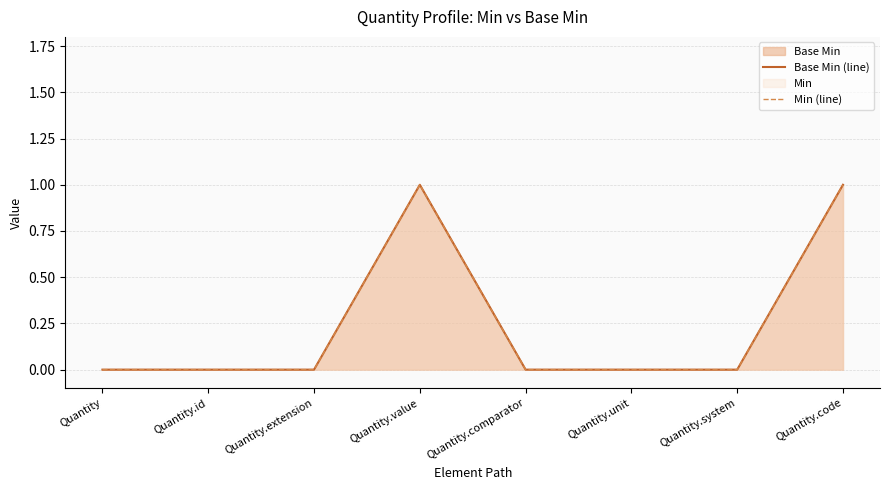

The value of Base Min (line) at Quantity.value is 1. True or false?

True